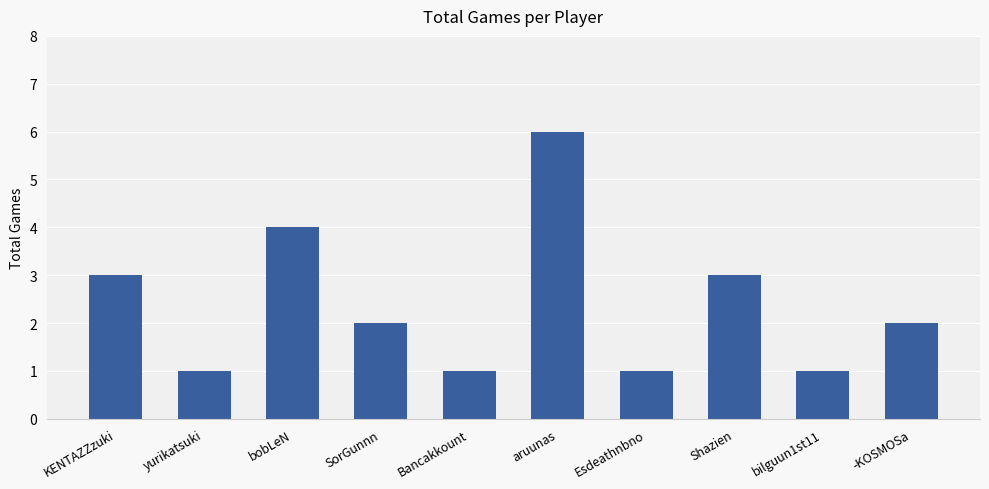

Approximately how many times larger is the value at bobLeN compared to -KOSMOSa?

2.0